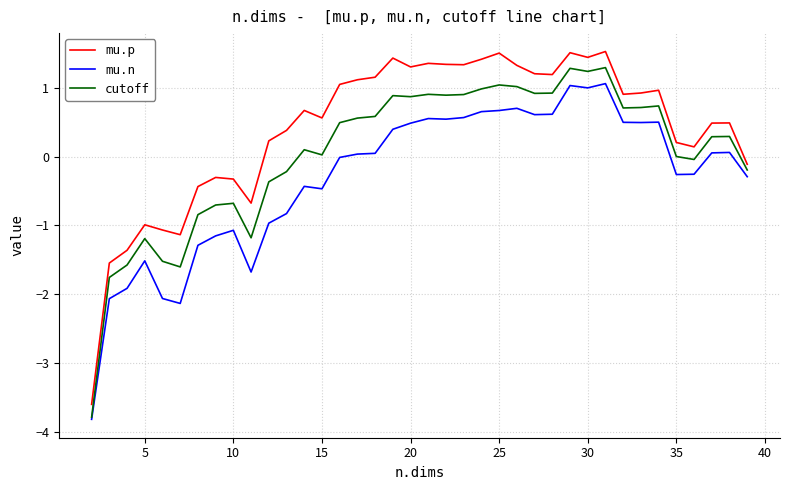

Which series has the largest range (max minus min)?

mu.p